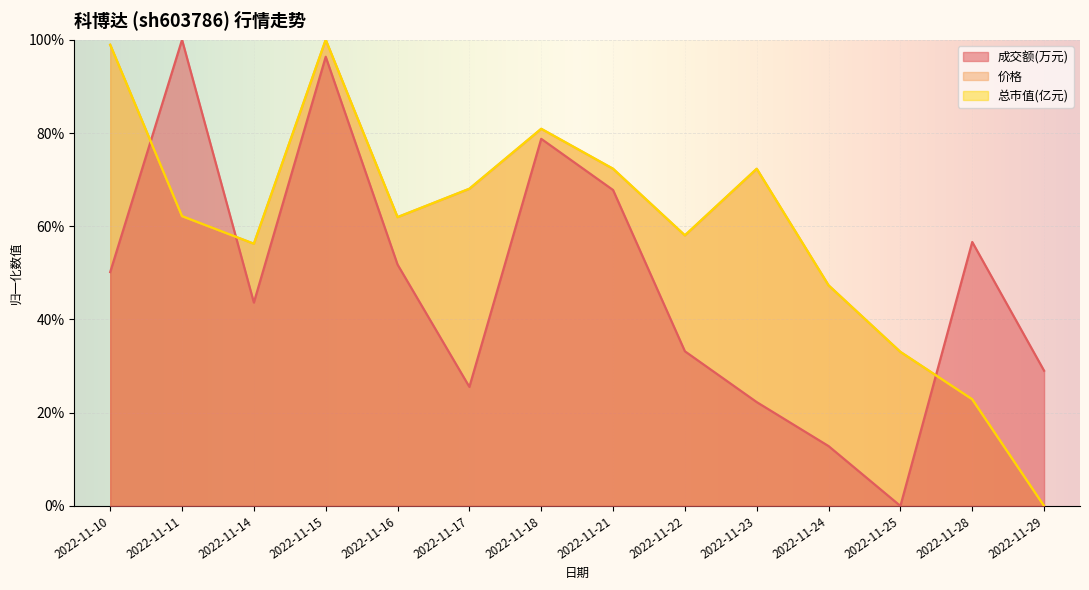

How many interior local peaks does the 价格 series have?

3